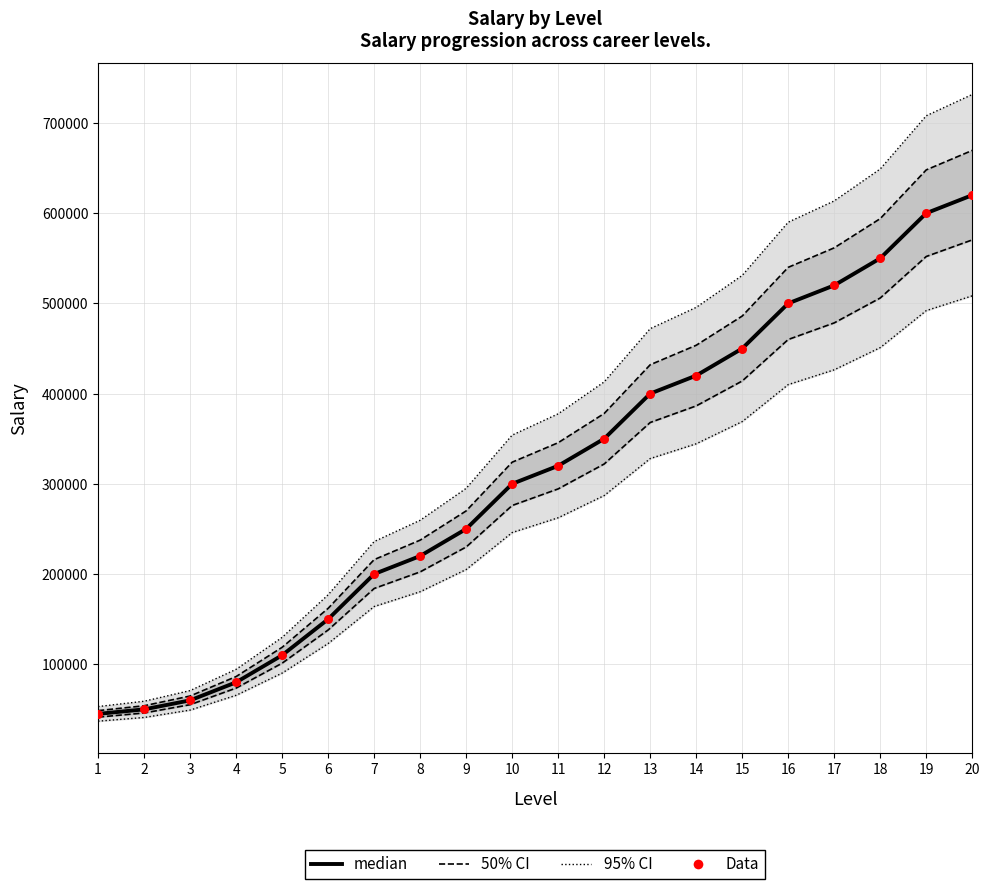

Which series has the largest total across all categories?

median